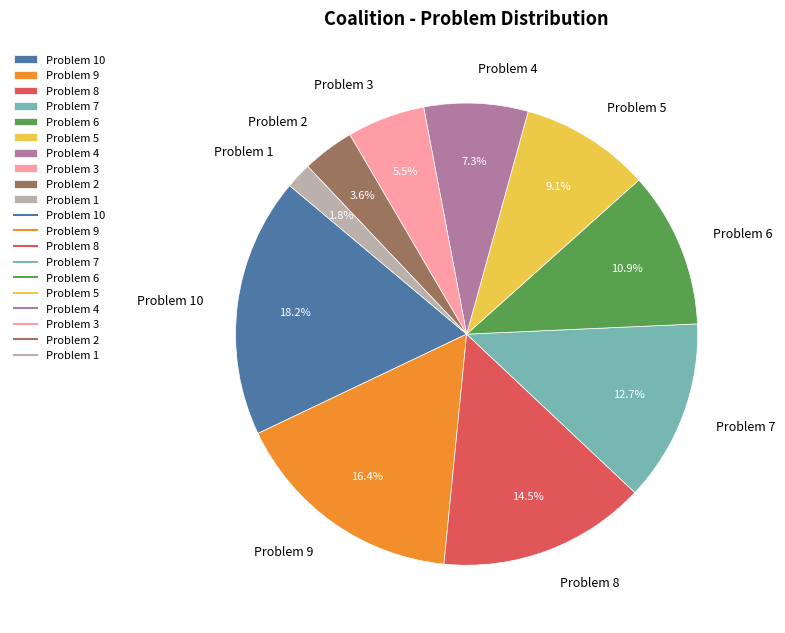

To the nearest percent, what is the combined percentage of Problem 5 and Problem 3?

15%